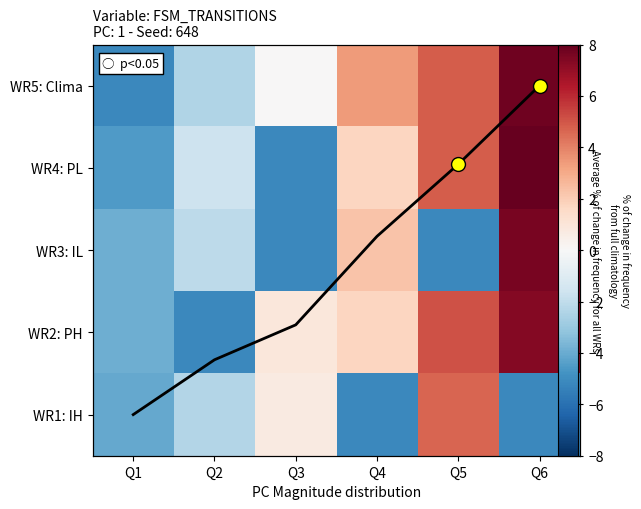

What is the difference between the maximum and second lowest values in the WR3: IL series?

12.7